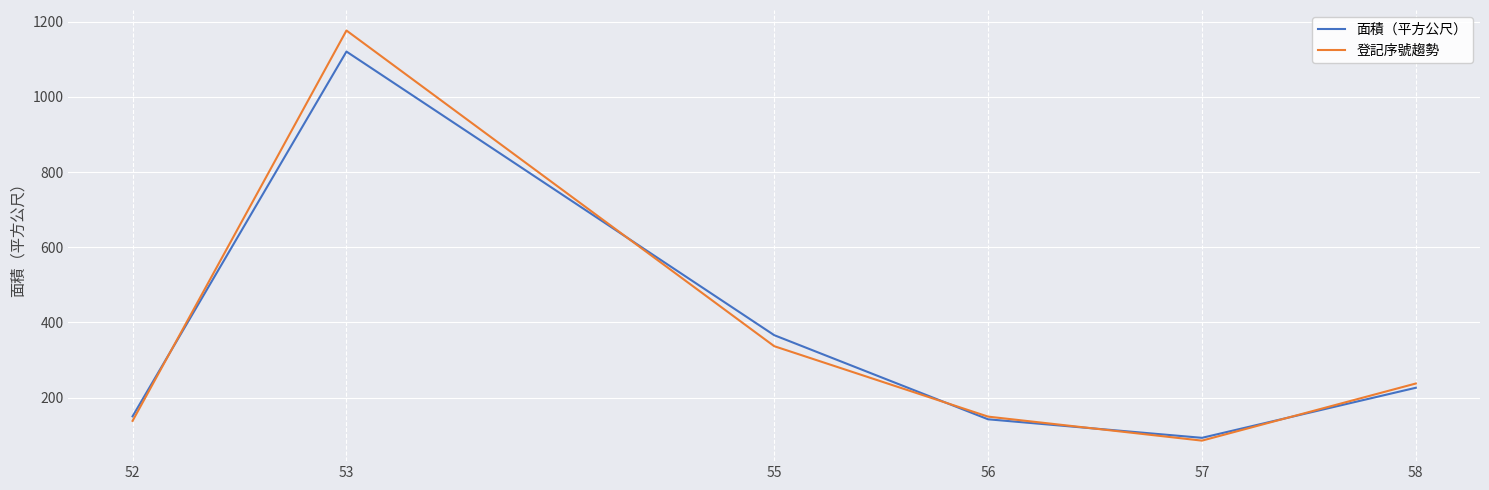

What is the sum of the 面積（平方公尺） values at 53 and 57?

1213.9